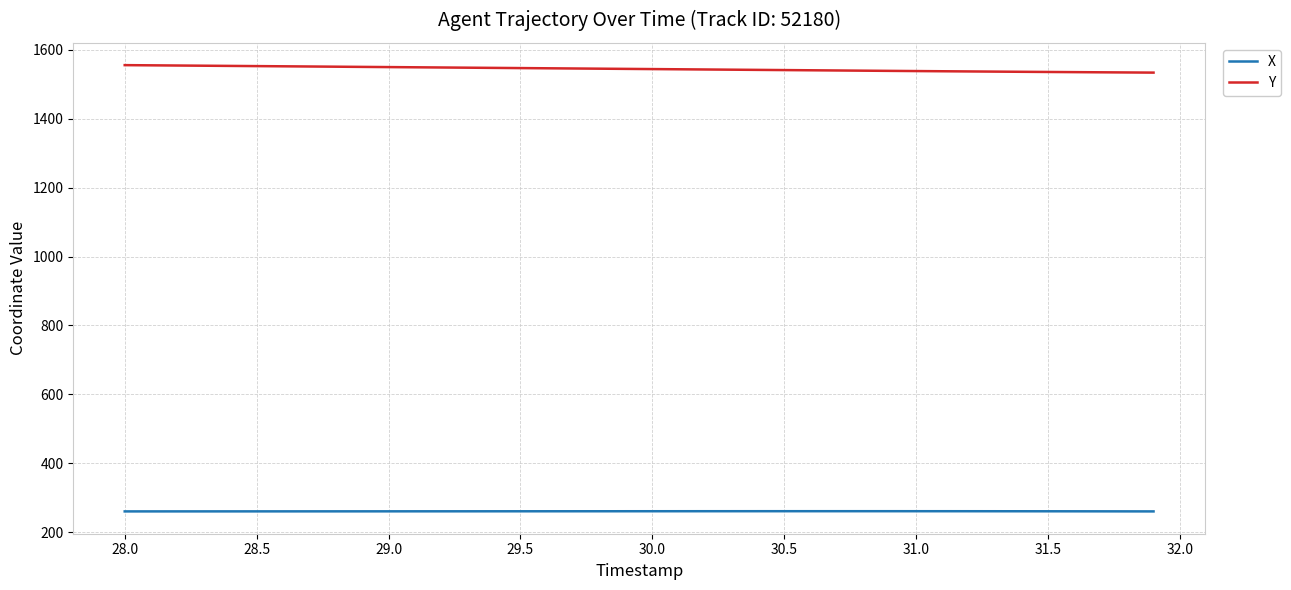

What is the smallest value displayed?

259.9